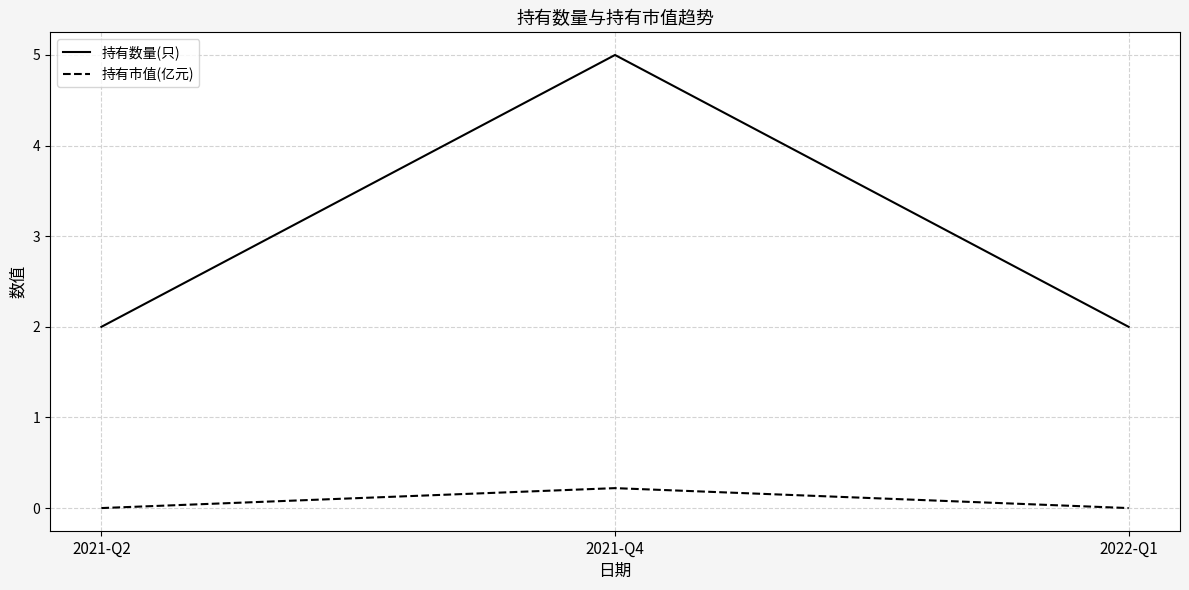

What is the sum of all 持有数量(只) values?

9.0